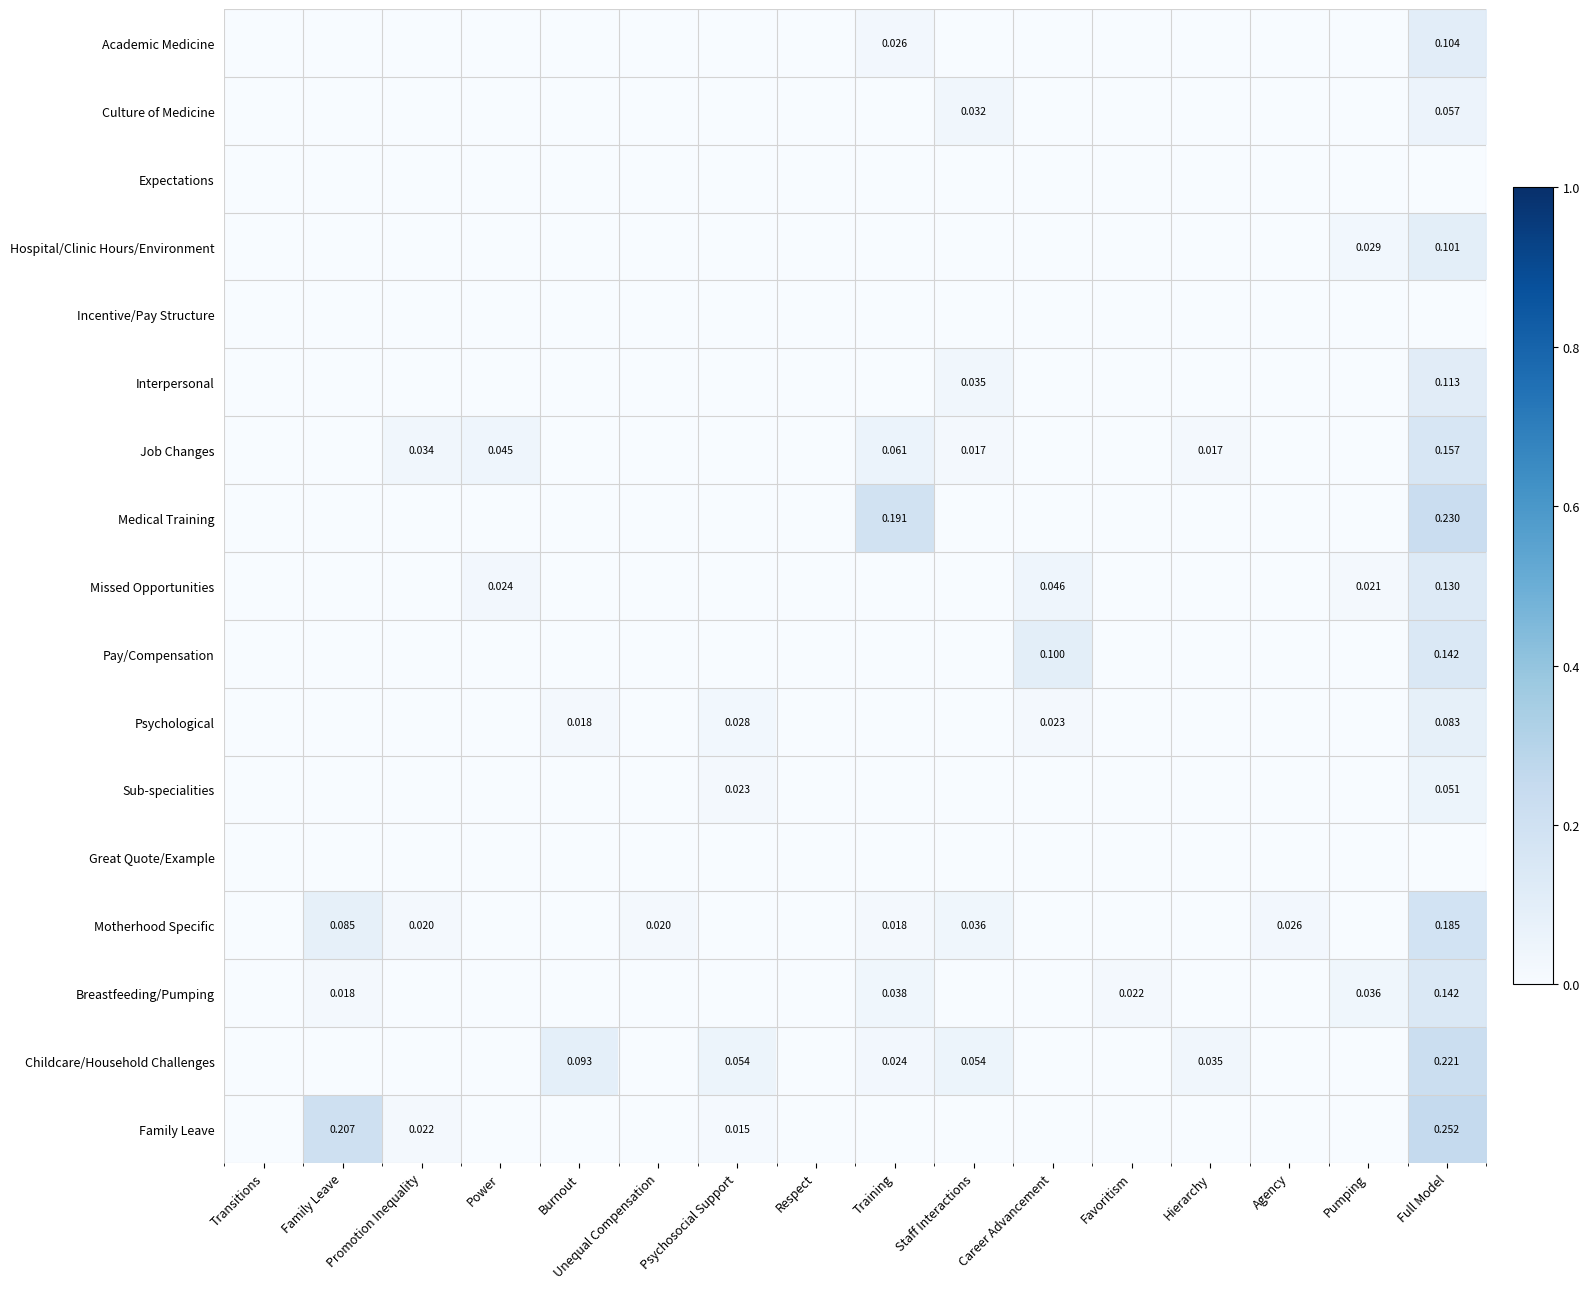

At Burnout, list the series in order from largest to smallest.

Childcare/Household Challenges, Psychological, Academic Medicine, Culture of Medicine, Expectations, Hospital/Clinic Hours/Environment, Incentive/Pay Structure, Interpersonal, Job Changes, Medical Training, Missed Opportunities, Pay/Compensation, Sub-specialities, Great Quote/Example, Motherhood Specific, Breastfeeding/Pumping, Family Leave